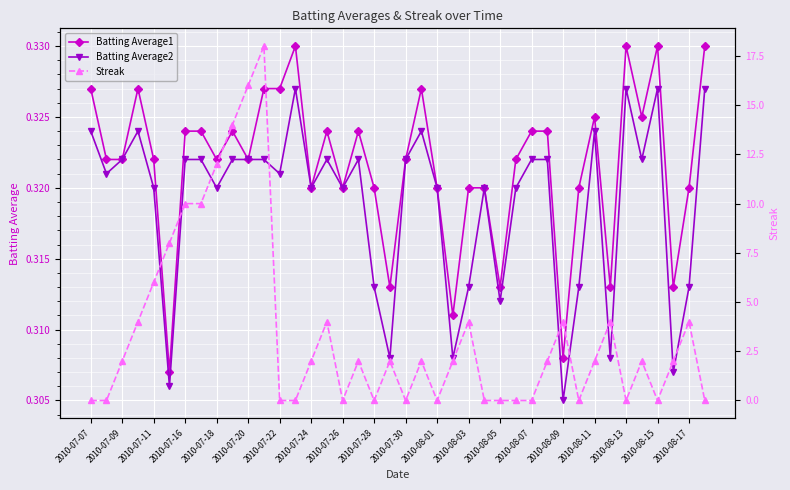

How many distinct data groups are displayed?

3